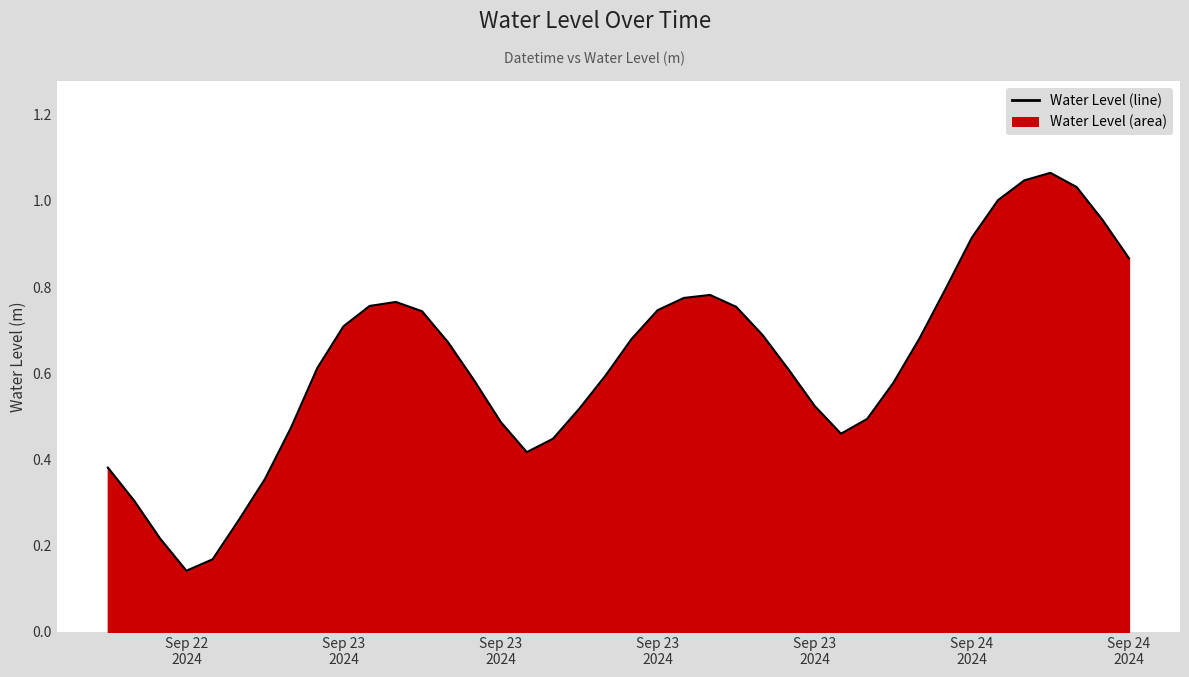

Reading left to right, list all the values displayed in this chart.

0.4	0.3	0.2	0.1	0.2	0.3	0.4	0.5	0.6	0.7	0.8	0.8	0.7	0.7	0.6	0.5	0.4	0.4	0.5	0.6	0.7	0.7	0.8	0.8	0.8	0.7	0.6	0.5	0.5	0.5	0.6	0.7	0.8	0.9	1.0	1.0	1.1	1.0	1.0	0.9